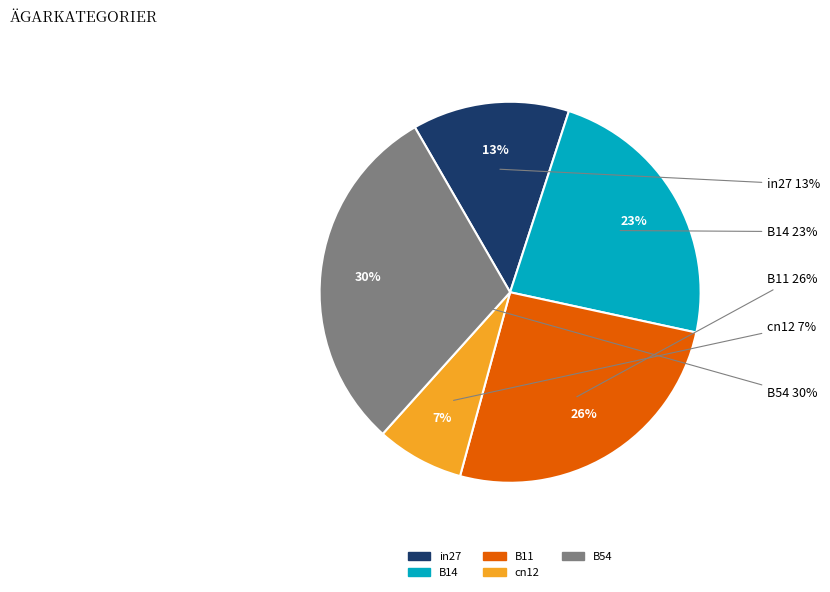

Count the number of slices in the pie.

5